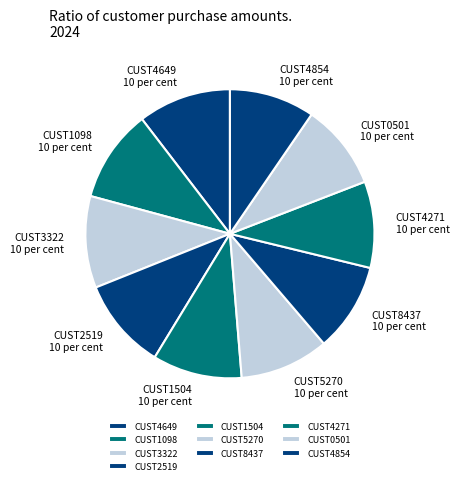

To the nearest percent, what percentage of the pie is CUST2519?

10%